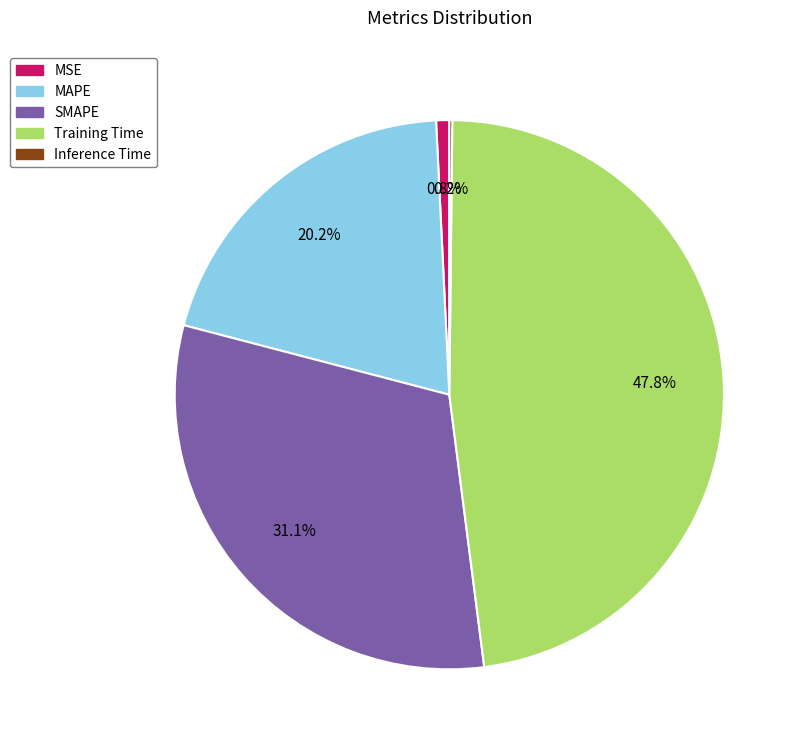

Which category has the biggest portion of the pie?

Training Time